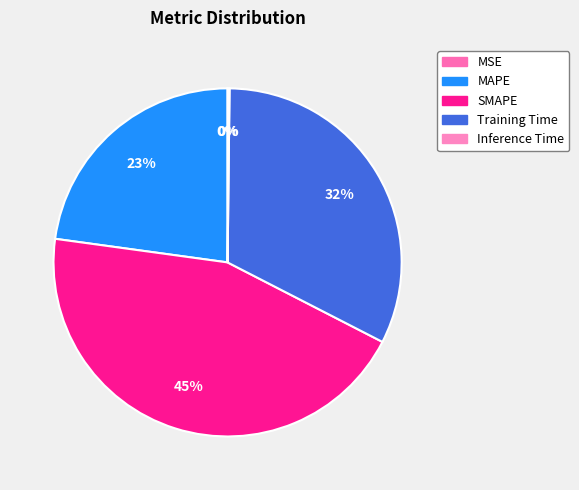

What percentage do SMAPE and MSE together represent?

44.6%